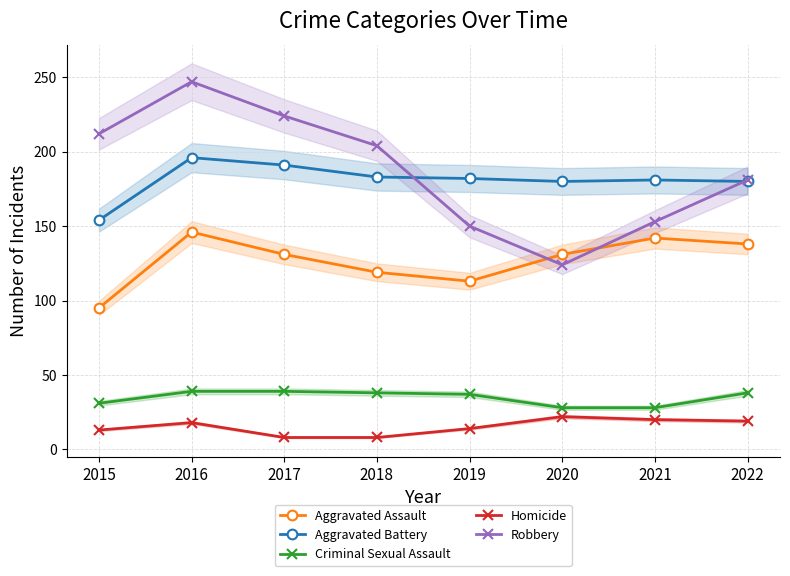

Where is the first local maximum for Homicide?

2016